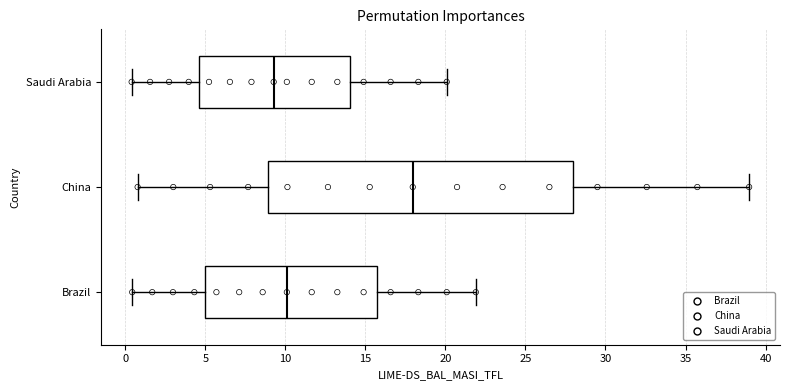

Reading bottom to top, read every box against the x-axis: the position of its median line, the range the box covers, and the ends of its whiskers. The values are not printed on the chart, so give them approximately, as read against the axis.

Brazil: median 10.0, box 5.0 to 15.5, whiskers 0.5 to 22.0
China: median 18.0, box 9.0 to 28.0, whiskers 1.0 to 39.0
Saudi Arabia: median 9.5, box 4.5 to 14.0, whiskers 0.5 to 20.0